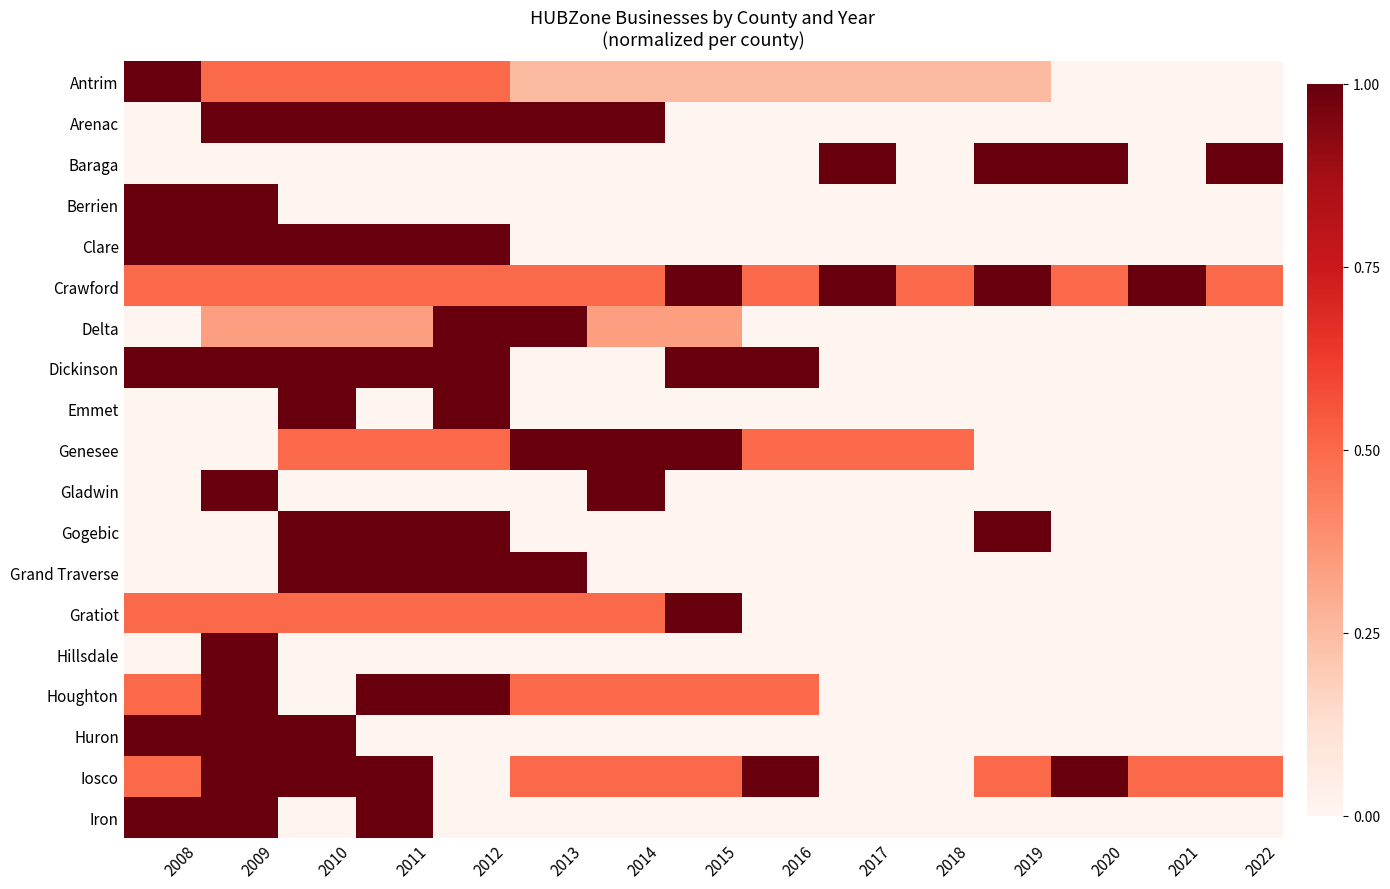

Reading left to right, extract all data points from this chart.

Antrim: 2008=1.0	2009=0.5	2010=0.5	2011=0.5	2012=0.5	2013=0.2	2014=0.2	2015=0.2	2016=0.2	2017=0.2	2018=0.2	2019=0.2	2020=0.0	2021=0.0	2022=0.0
Arenac: 2008=0.0	2009=1.0	2010=1.0	2011=1.0	2012=1.0	2013=1.0	2014=1.0	2015=0.0	2016=0.0	2017=0.0	2018=0.0	2019=0.0	2020=0.0	2021=0.0	2022=0.0
Baraga: 2008=0.0	2009=0.0	2010=0.0	2011=0.0	2012=0.0	2013=0.0	2014=0.0	2015=0.0	2016=0.0	2017=1.0	2018=0.0	2019=1.0	2020=1.0	2021=0.0	2022=1.0
Berrien: 2008=1.0	2009=1.0	2010=0.0	2011=0.0	2012=0.0	2013=0.0	2014=0.0	2015=0.0	2016=0.0	2017=0.0	2018=0.0	2019=0.0	2020=0.0	2021=0.0	2022=0.0
Clare: 2008=1.0	2009=1.0	2010=1.0	2011=1.0	2012=1.0	2013=0.0	2014=0.0	2015=0.0	2016=0.0	2017=0.0	2018=0.0	2019=0.0	2020=0.0	2021=0.0	2022=0.0
Crawford: 2008=0.5	2009=0.5	2010=0.5	2011=0.5	2012=0.5	2013=0.5	2014=0.5	2015=1.0	2016=0.5	2017=1.0	2018=0.5	2019=1.0	2020=0.5	2021=1.0	2022=0.5
Delta: 2008=0.0	2009=0.3	2010=0.3	2011=0.3	2012=1.0	2013=1.0	2014=0.3	2015=0.3	2016=0.0	2017=0.0	2018=0.0	2019=0.0	2020=0.0	2021=0.0	2022=0.0
Dickinson: 2008=1.0	2009=1.0	2010=1.0	2011=1.0	2012=1.0	2013=0.0	2014=0.0	2015=1.0	2016=1.0	2017=0.0	2018=0.0	2019=0.0	2020=0.0	2021=0.0	2022=0.0
Emmet: 2008=0.0	2009=0.0	2010=1.0	2011=0.0	2012=1.0	2013=0.0	2014=0.0	2015=0.0	2016=0.0	2017=0.0	2018=0.0	2019=0.0	2020=0.0	2021=0.0	2022=0.0
Genesee: 2008=0.0	2009=0.0	2010=0.5	2011=0.5	2012=0.5	2013=1.0	2014=1.0	2015=1.0	2016=0.5	2017=0.5	2018=0.5	2019=0.0	2020=0.0	2021=0.0	2022=0.0
Gladwin: 2008=0.0	2009=1.0	2010=0.0	2011=0.0	2012=0.0	2013=0.0	2014=1.0	2015=0.0	2016=0.0	2017=0.0	2018=0.0	2019=0.0	2020=0.0	2021=0.0	2022=0.0
Gogebic: 2008=0.0	2009=0.0	2010=1.0	2011=1.0	2012=1.0	2013=0.0	2014=0.0	2015=0.0	2016=0.0	2017=0.0	2018=0.0	2019=1.0	2020=0.0	2021=0.0	2022=0.0
Grand Traverse: 2008=0.0	2009=0.0	2010=1.0	2011=1.0	2012=1.0	2013=1.0	2014=0.0	2015=0.0	2016=0.0	2017=0.0	2018=0.0	2019=0.0	2020=0.0	2021=0.0	2022=0.0
Gratiot: 2008=0.5	2009=0.5	2010=0.5	2011=0.5	2012=0.5	2013=0.5	2014=0.5	2015=1.0	2016=0.0	2017=0.0	2018=0.0	2019=0.0	2020=0.0	2021=0.0	2022=0.0
Hillsdale: 2008=0.0	2009=1.0	2010=0.0	2011=0.0	2012=0.0	2013=0.0	2014=0.0	2015=0.0	2016=0.0	2017=0.0	2018=0.0	2019=0.0	2020=0.0	2021=0.0	2022=0.0
Houghton: 2008=0.5	2009=1.0	2010=0.0	2011=1.0	2012=1.0	2013=0.5	2014=0.5	2015=0.5	2016=0.5	2017=0.0	2018=0.0	2019=0.0	2020=0.0	2021=0.0	2022=0.0
Huron: 2008=1.0	2009=1.0	2010=1.0	2011=0.0	2012=0.0	2013=0.0	2014=0.0	2015=0.0	2016=0.0	2017=0.0	2018=0.0	2019=0.0	2020=0.0	2021=0.0	2022=0.0
Iosco: 2008=0.5	2009=1.0	2010=1.0	2011=1.0	2012=0.0	2013=0.5	2014=0.5	2015=0.5	2016=1.0	2017=0.0	2018=0.0	2019=0.5	2020=1.0	2021=0.5	2022=0.5
Iron: 2008=1.0	2009=1.0	2010=0.0	2011=1.0	2012=0.0	2013=0.0	2014=0.0	2015=0.0	2016=0.0	2017=0.0	2018=0.0	2019=0.0	2020=0.0	2021=0.0	2022=0.0